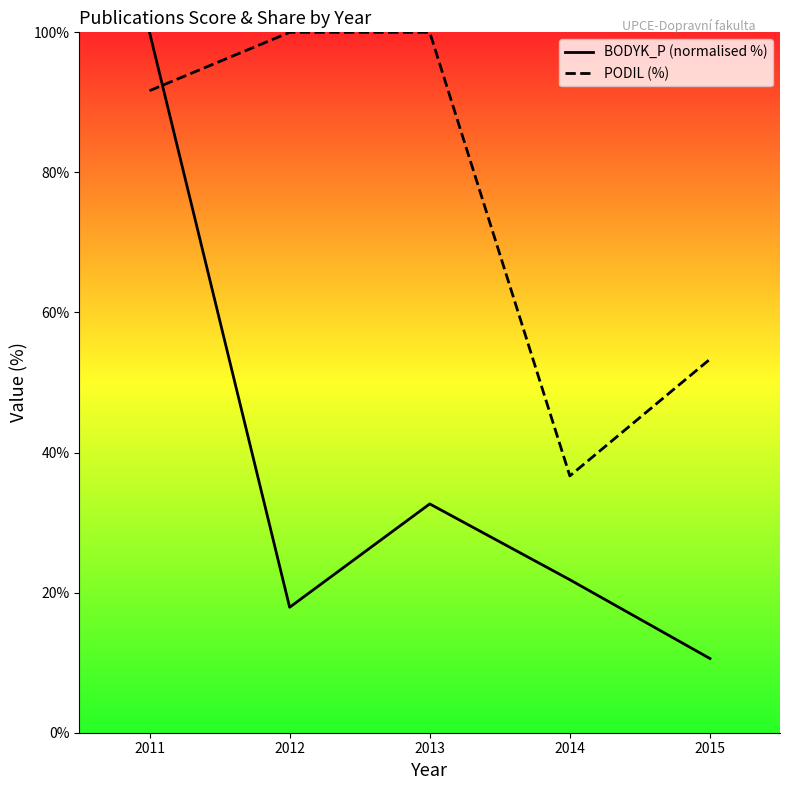

At 2015, list the series in order from smallest to largest.

BODYK_P (normalised %), PODIL (%)